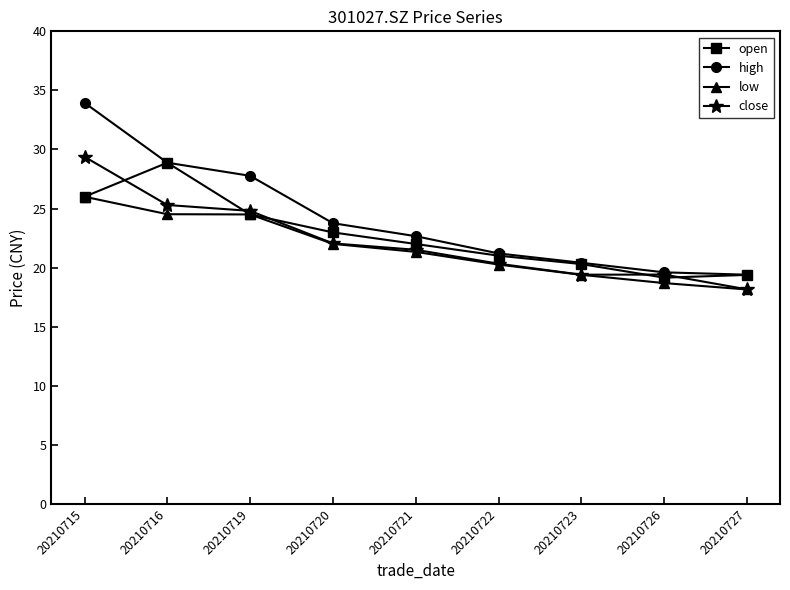

Which category has the lowest value in the low series?

20210727